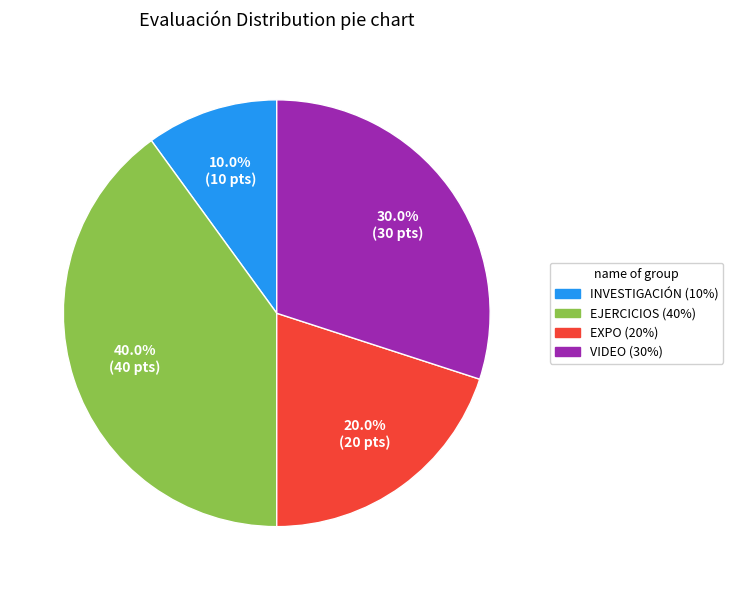

What is the ratio of the value at INVESTIGACIÓN (10%) to the value at EXPO (20%)?

0.5